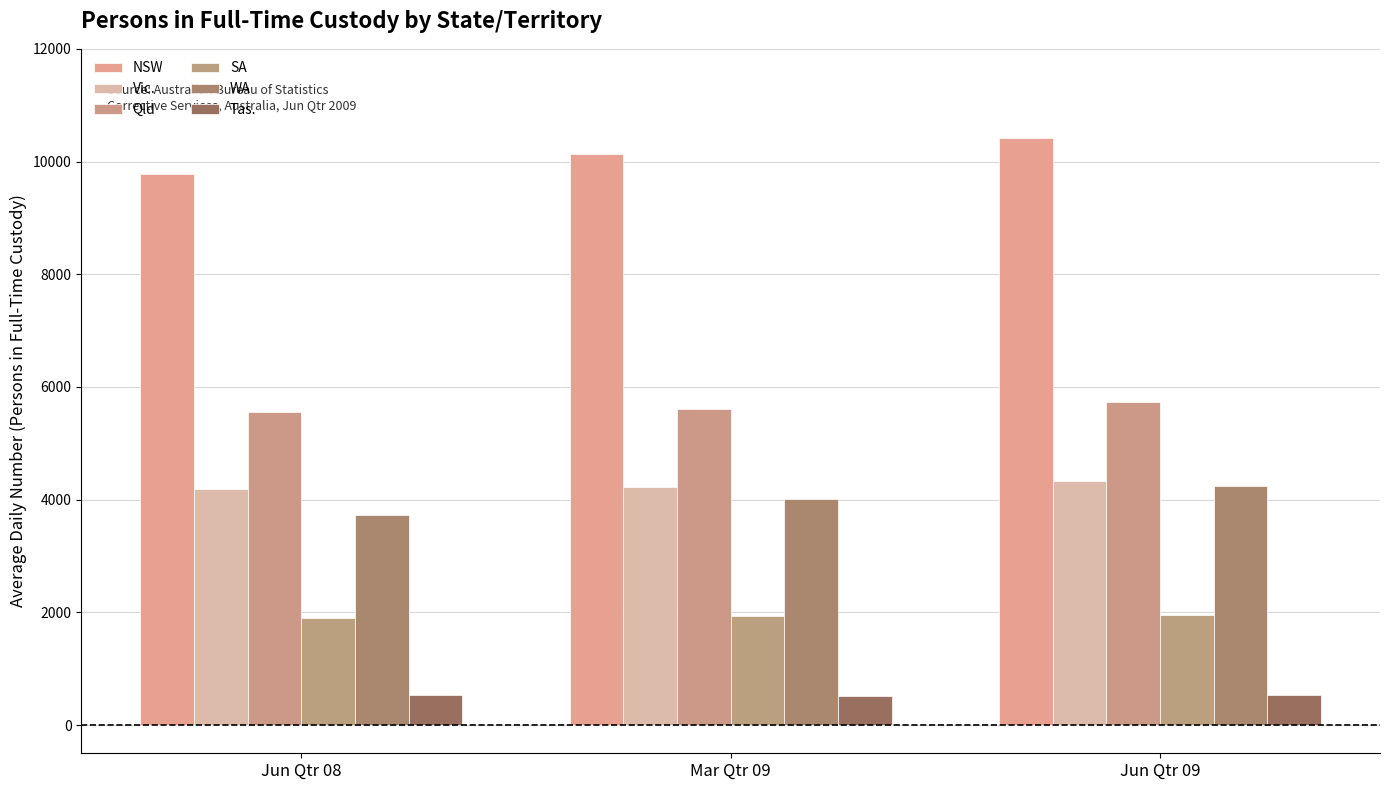

How many bars are there in total?

18